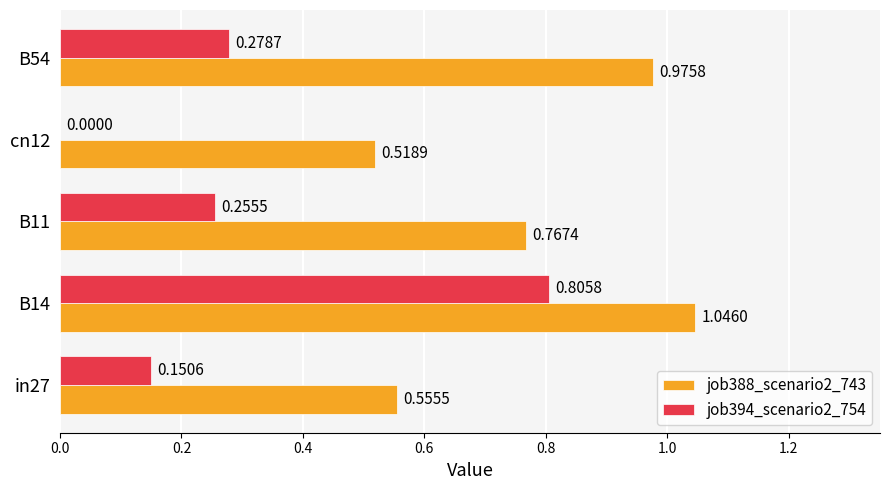

At which category is the sum across all series the highest?

B14